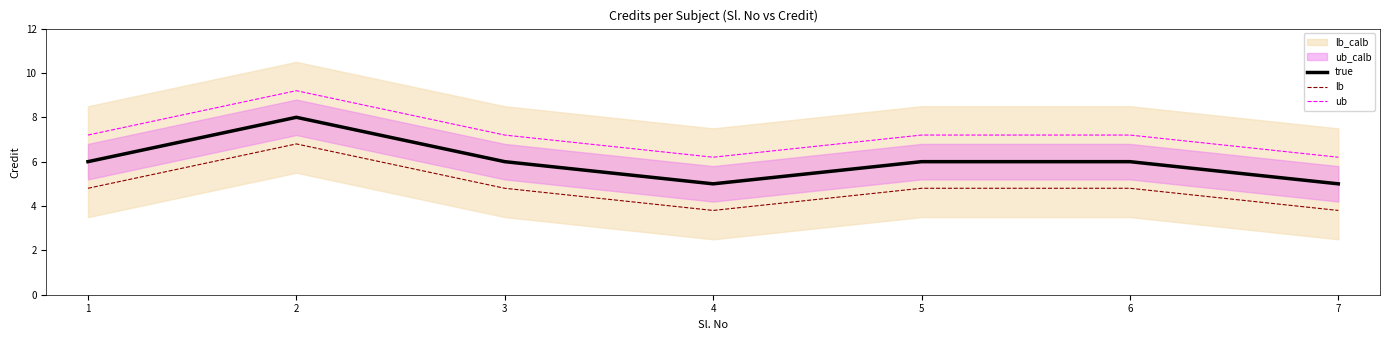

What is the highest value of the true series?

8.0